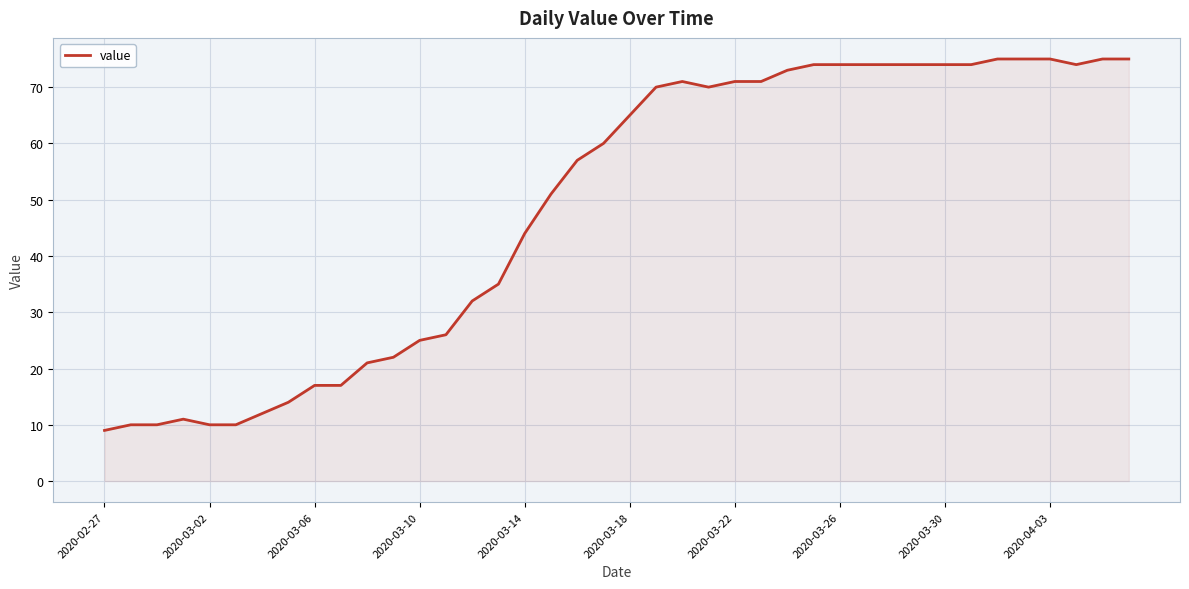

What is the maximum value shown in the chart?

75